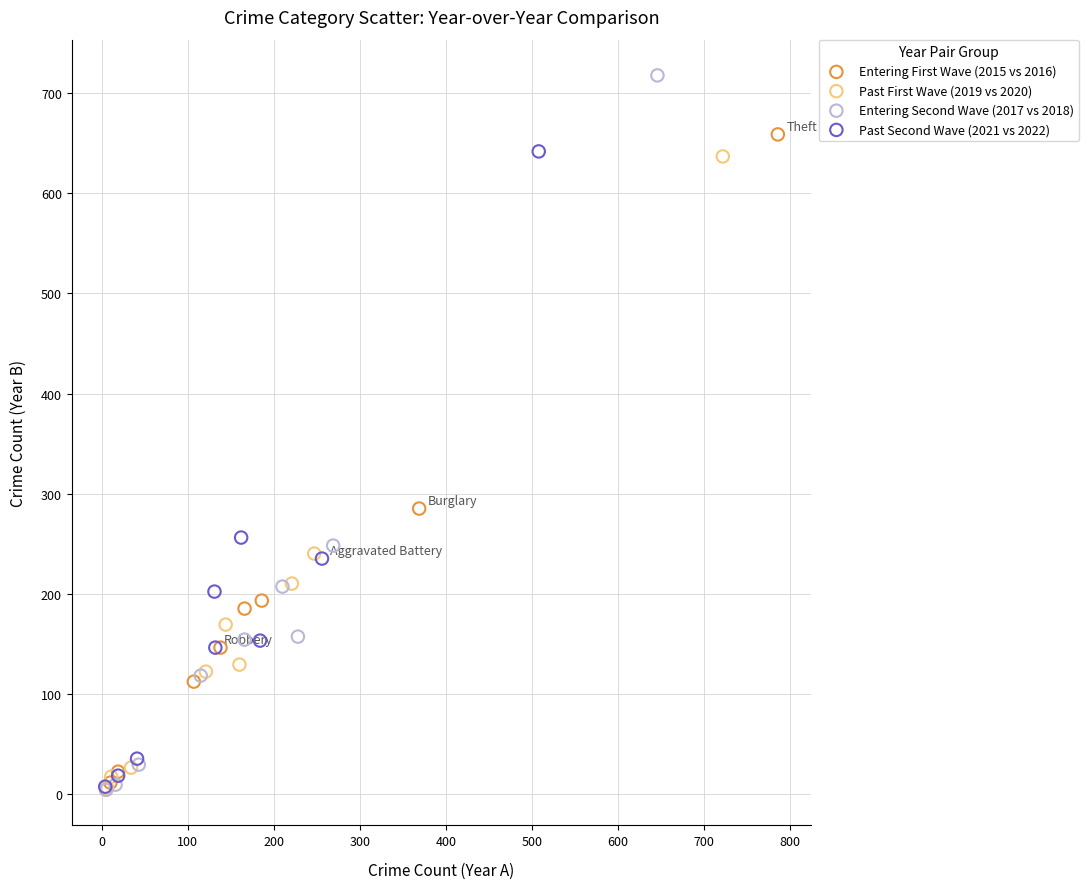

Which series has the widest spread of Y values?

Entering Second Wave (2017 vs 2018)